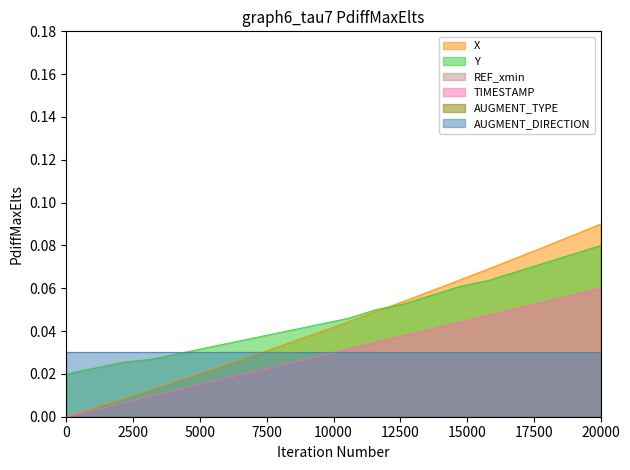

True or false: TIMESTAMP and Y cross at least once.

False